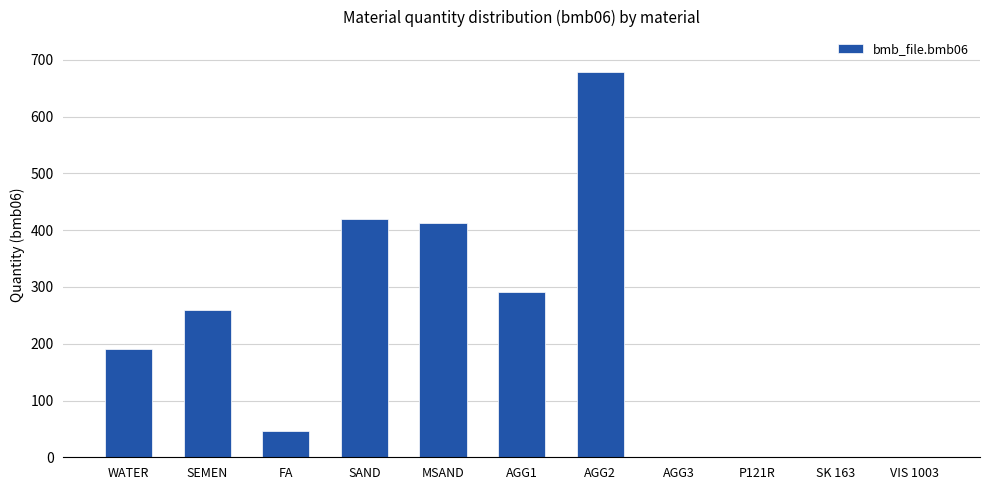

At which label is the value closest to 339?

AGG1